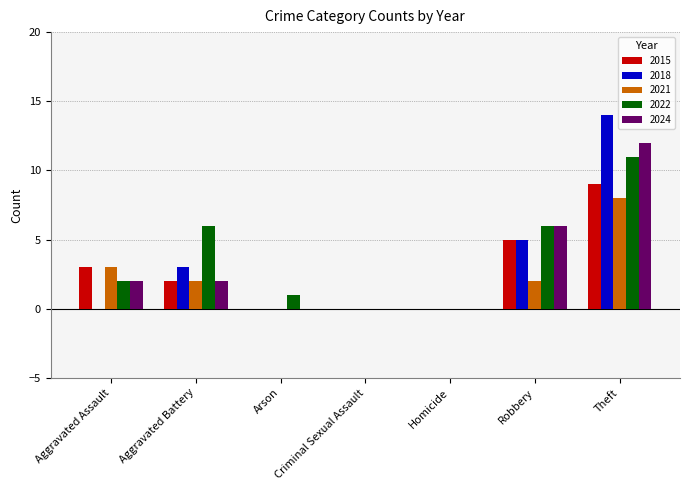

What are all the series names shown in the legend?

2015, 2018, 2021, 2022, 2024